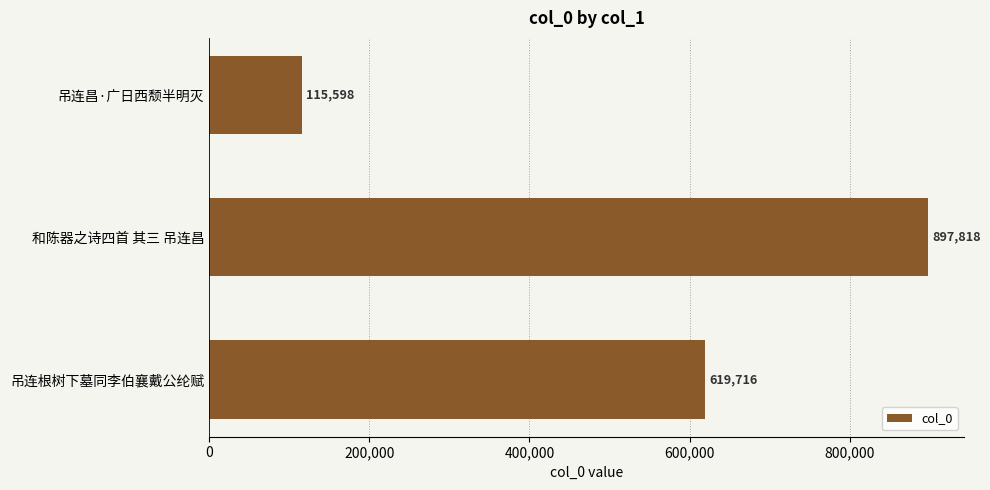

Is it true that the value at 吊连昌·广日西颓半明灭 is 59997?

False